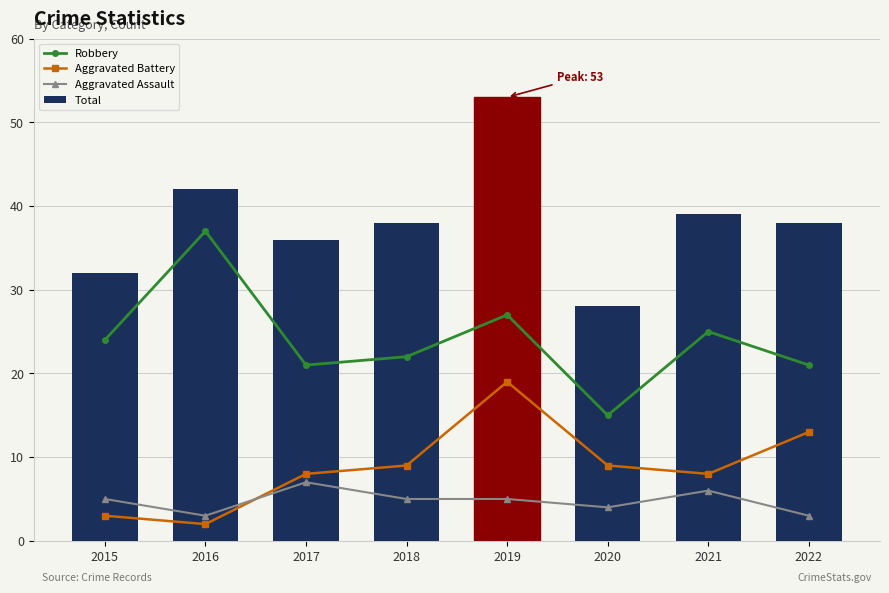

How many values in the Aggravated Battery series are below 9?

4